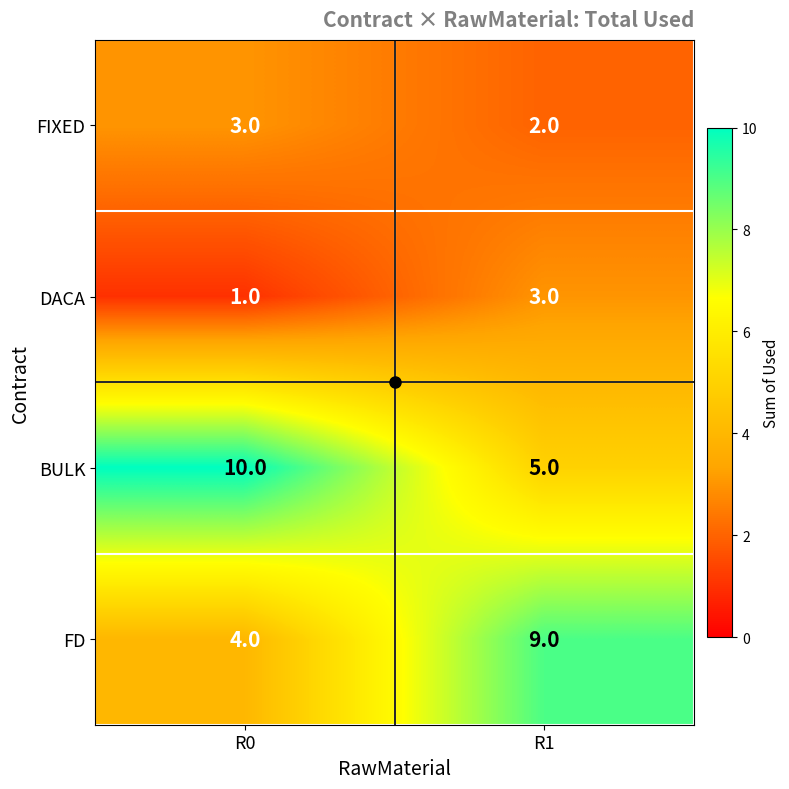

What is the difference between the FD values at R1 and R0?

5